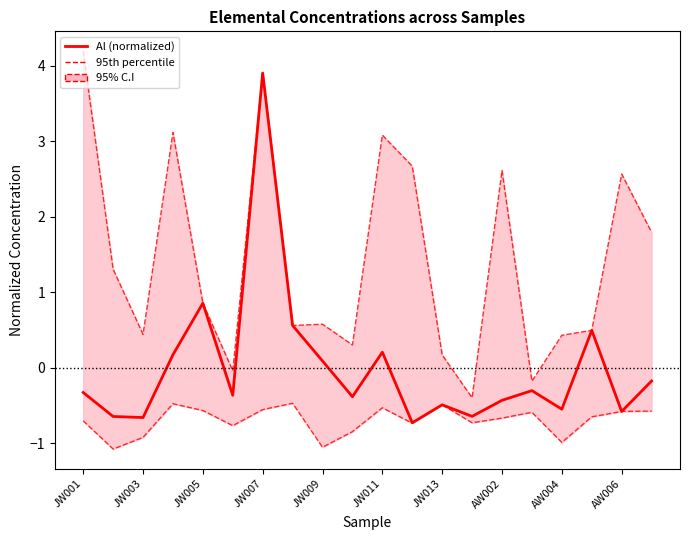

The value of Al (normalized) at AW002 is -0.4. True or false?

True